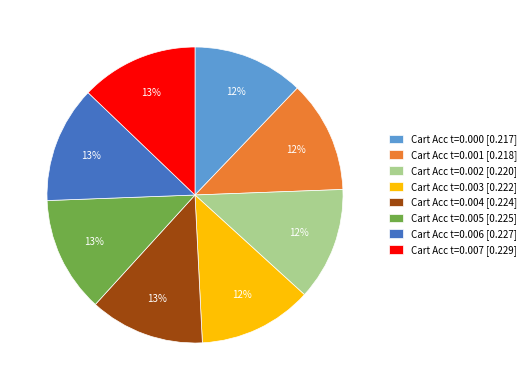

What is the ratio of the value at Cart Acc t=0.000 [0.217] to the value at Cart Acc t=0.007 [0.229]?

0.9